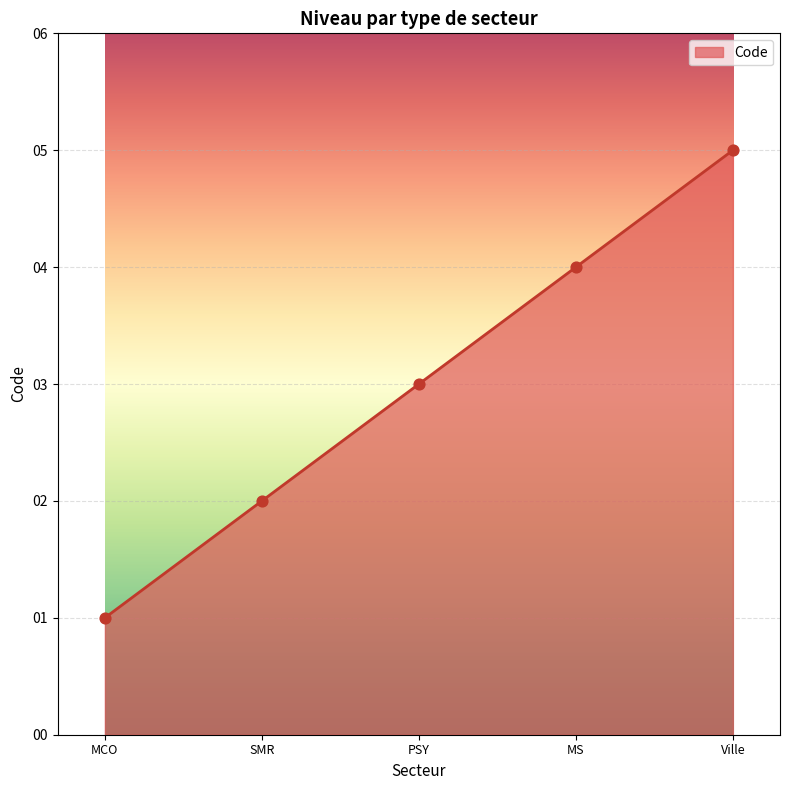

Which has a higher value, MS or PSY?

MS